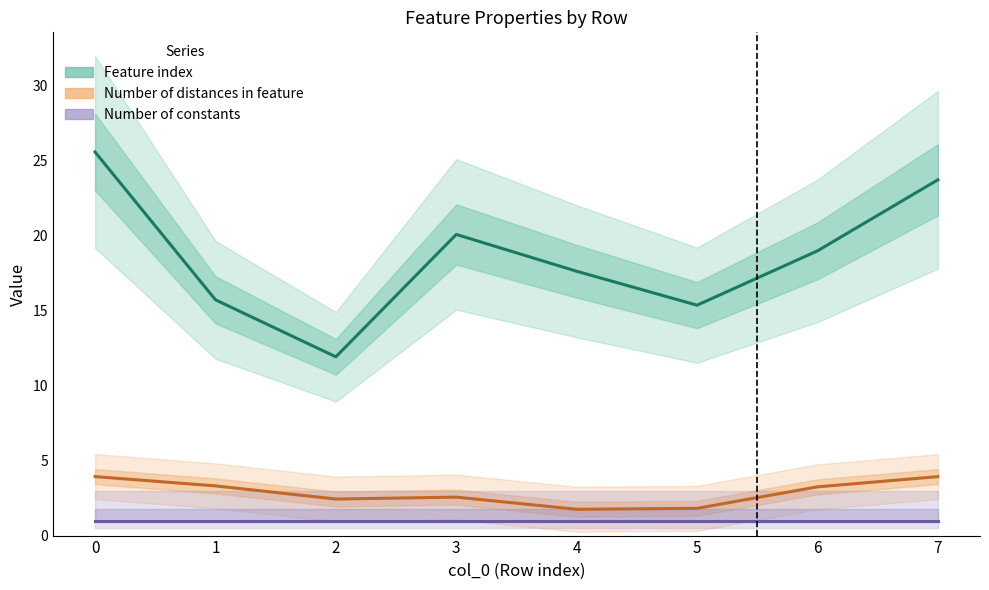

What is the difference between the Feature index values at 2 and 6?

7.1